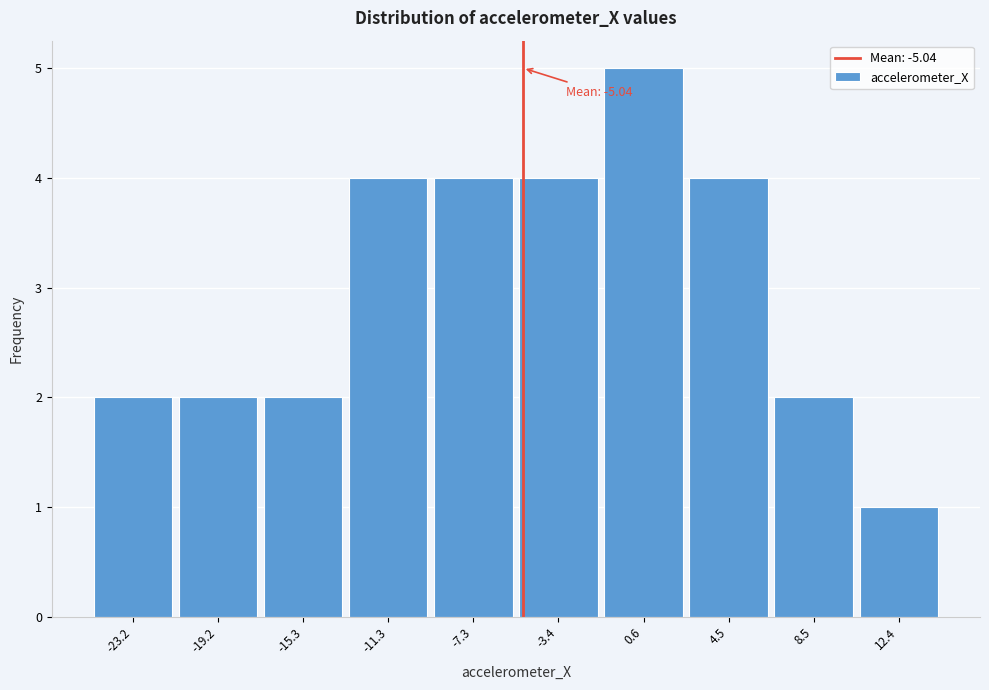

Which range on the x-axis has the tallest bar?

-1.5 to 2.5